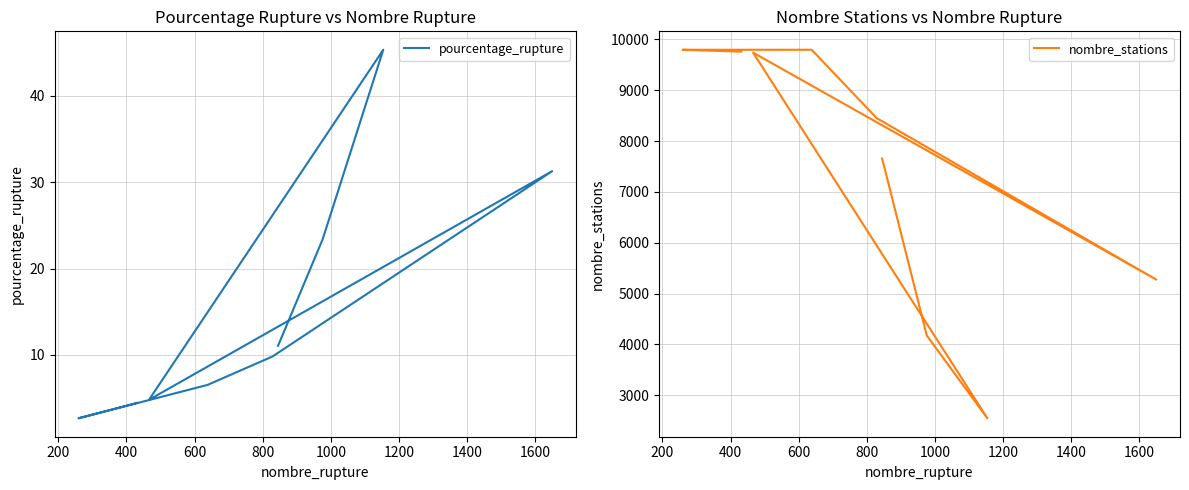

What is the value of the pourcentage_rupture point at the 2nd from the left?

23.4